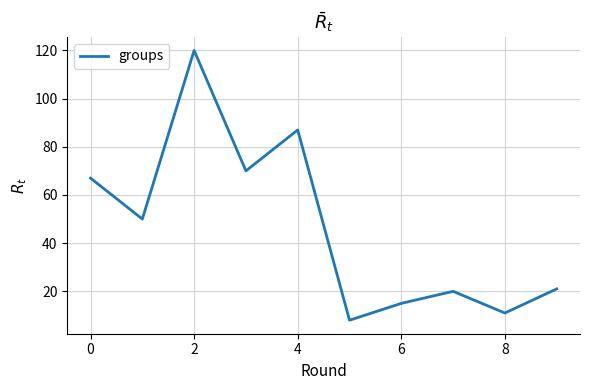

How many lines are shown in the chart?

1